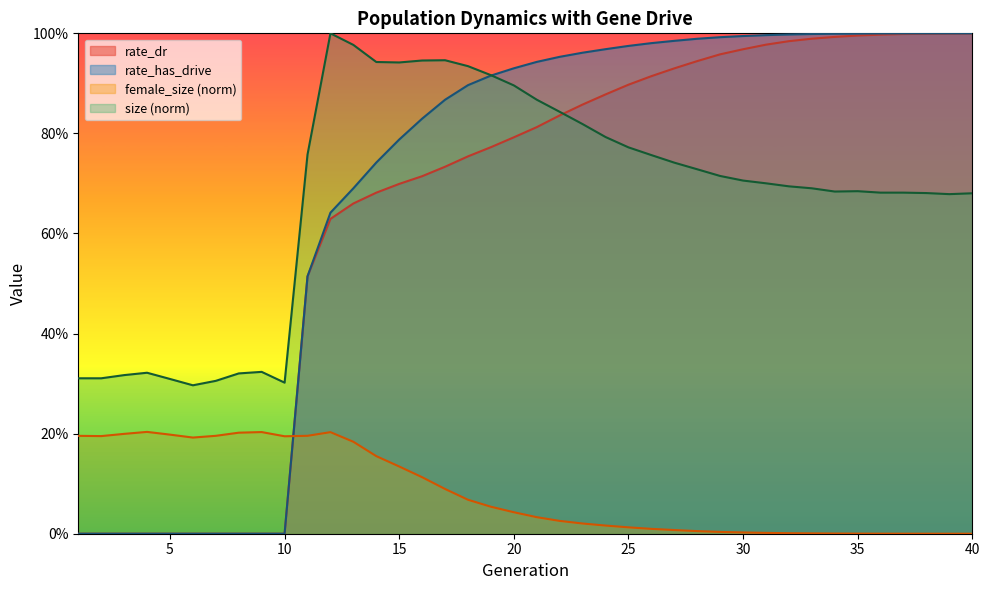

What are all the series names shown in the legend?

rate_dr, rate_has_drive, female_size (norm), size (norm)